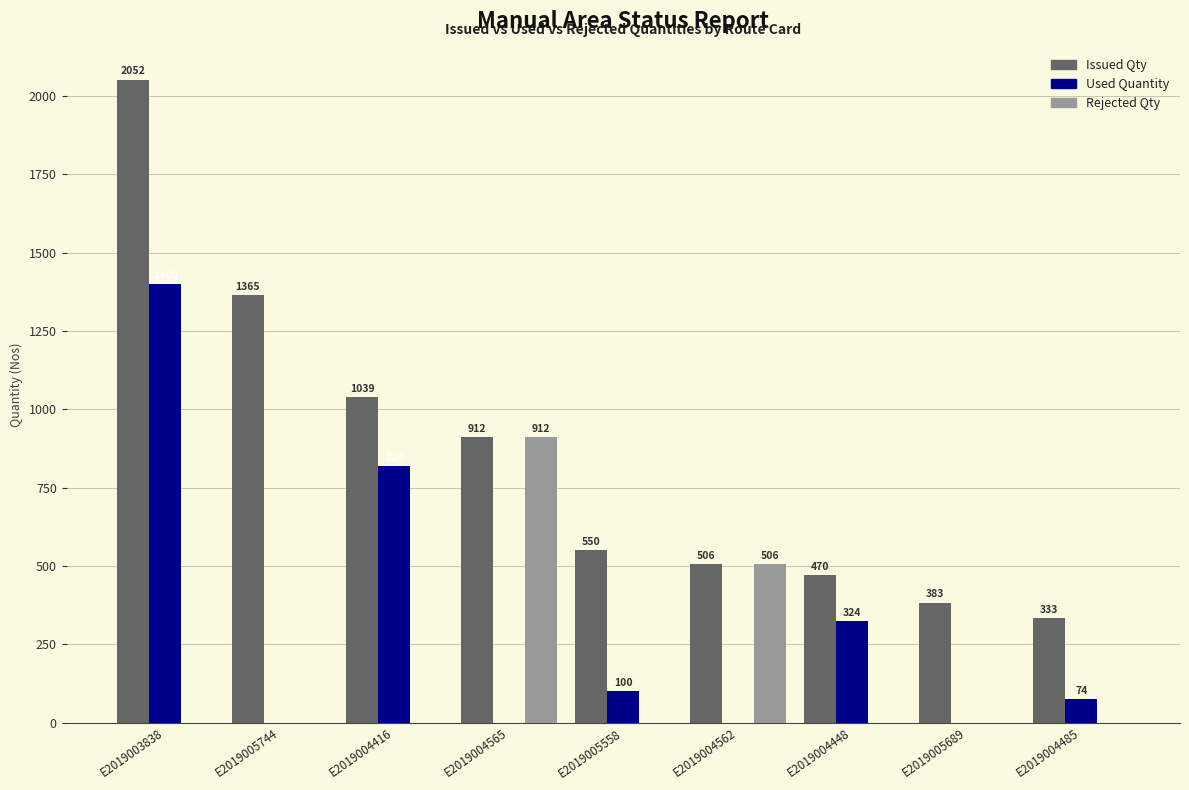

Is it true that Issued Qty equals 760 at E2019005558?

False